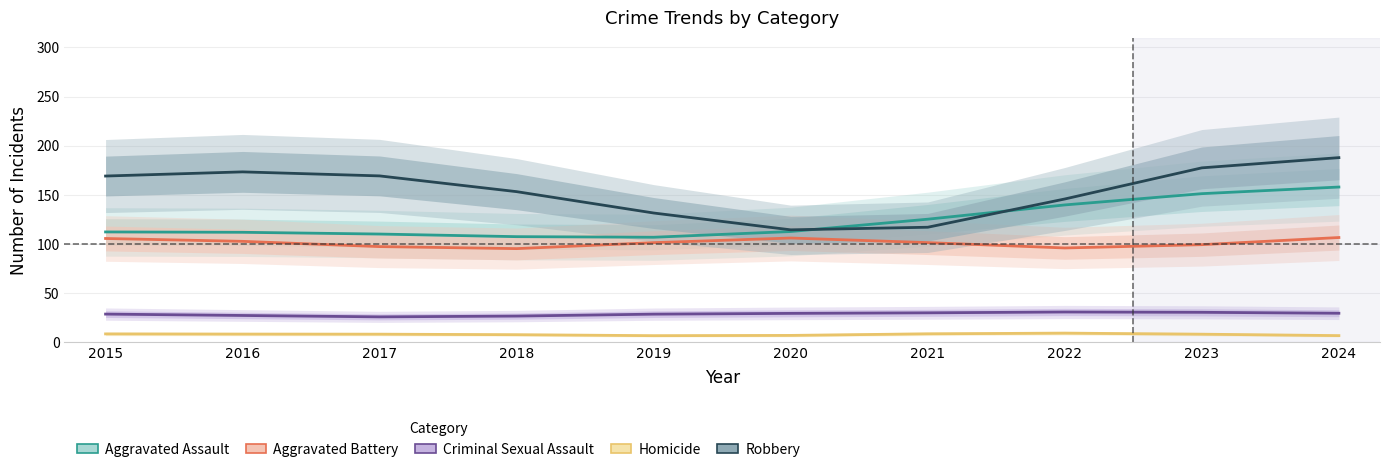

True or false: Homicide has a value of 8.1 at 2016.

True